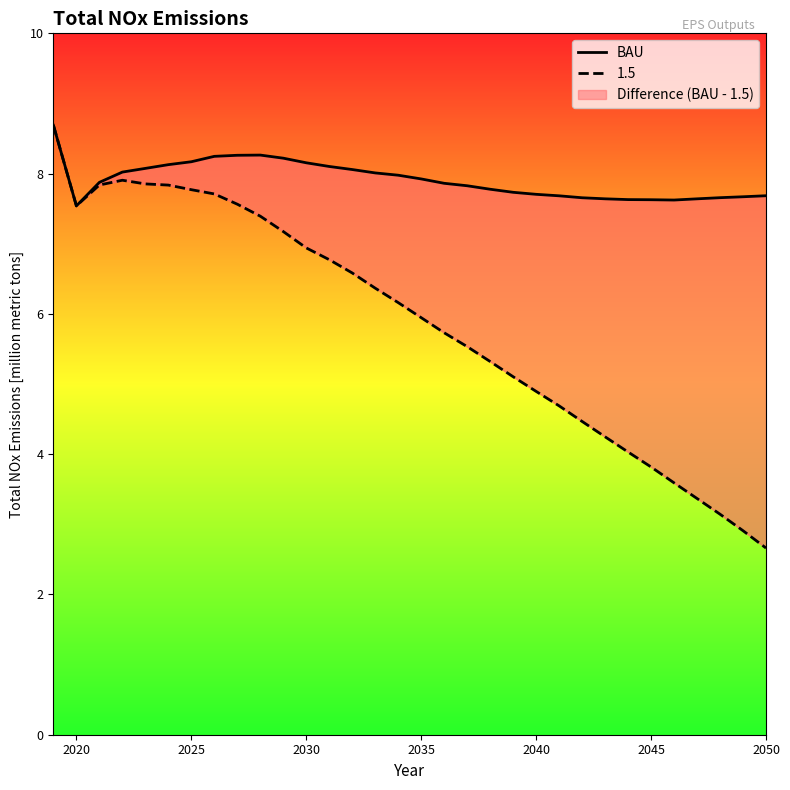

Reading left to right, transcribe all the data shown in this chart.

8.7	7.5	7.9	8.0	8.1	8.1	8.2	8.2	8.3	8.3	8.2	8.2	8.1	8.1	8.0	8.0	7.9	7.9	7.8	7.8	7.7	7.7	7.7	7.7	7.6	7.6	7.6	7.6	7.6	7.7	7.7	7.7